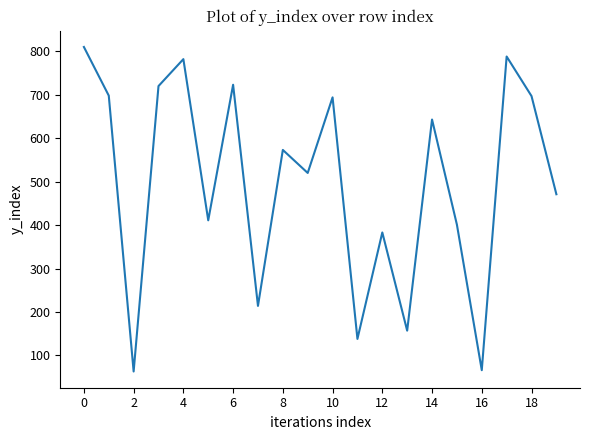

What is the minimum value shown in the chart?

63